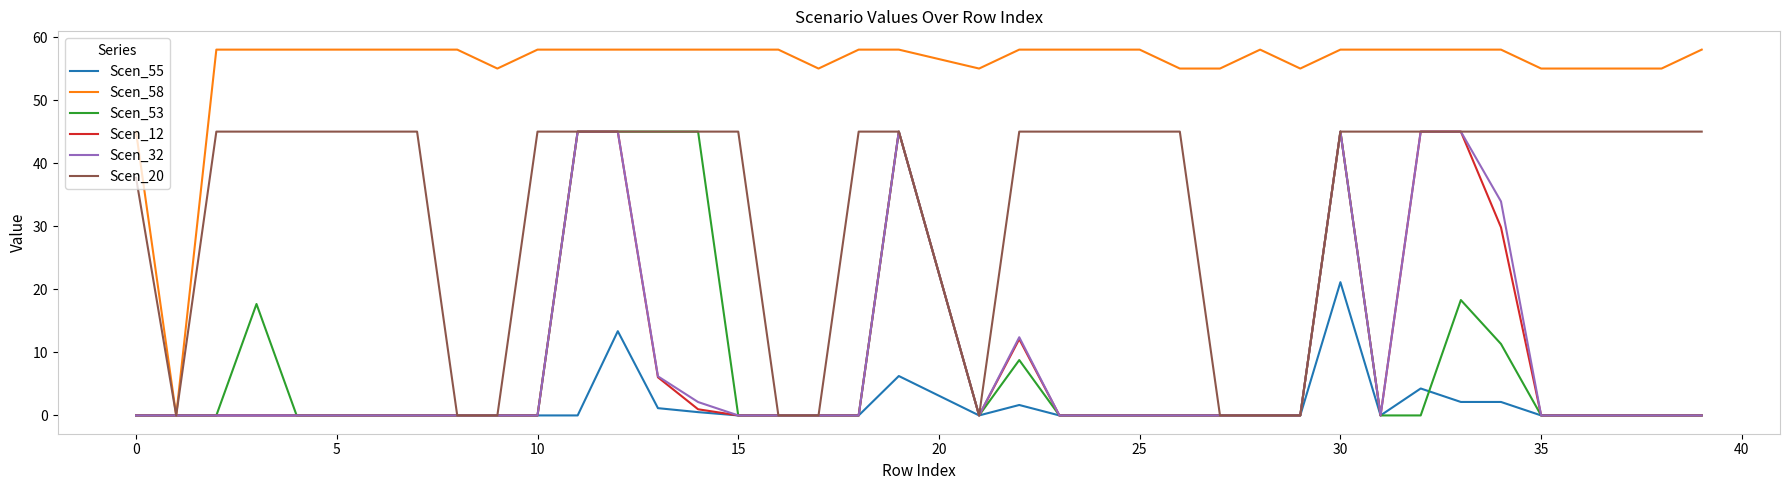

What is the greatest value displayed?

58.0